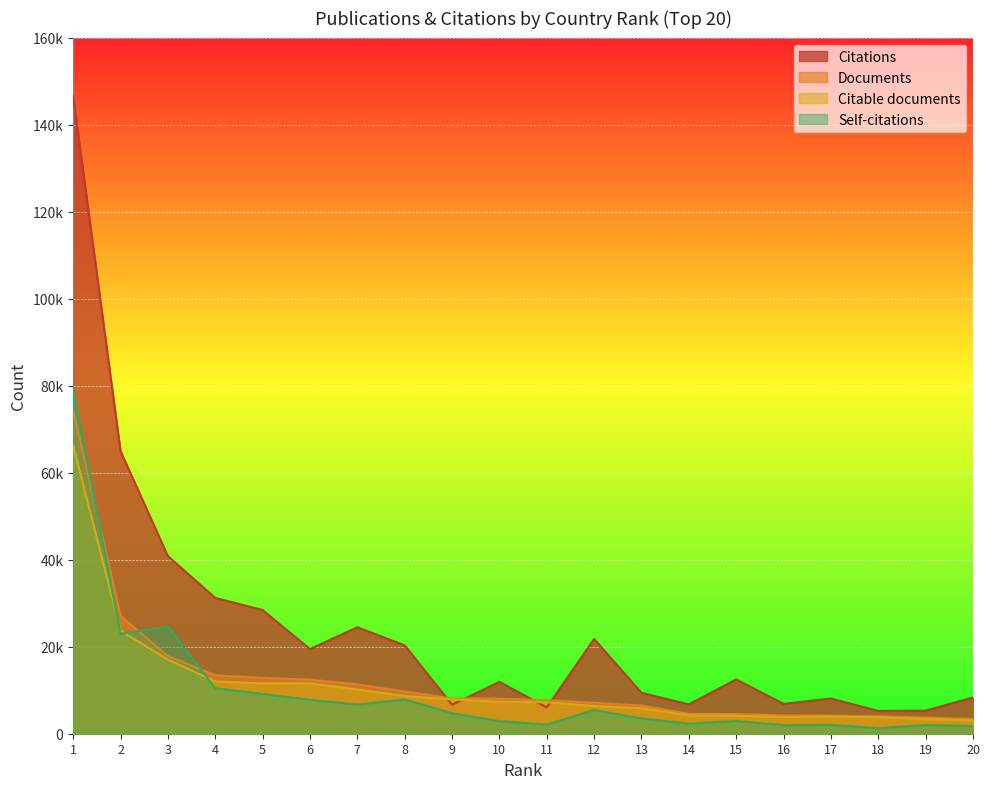

How many data points in Documents are less than 8066?

10